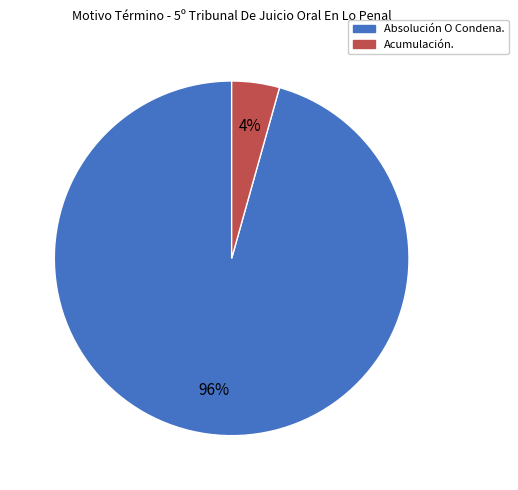

How many segments does this pie chart have?

2